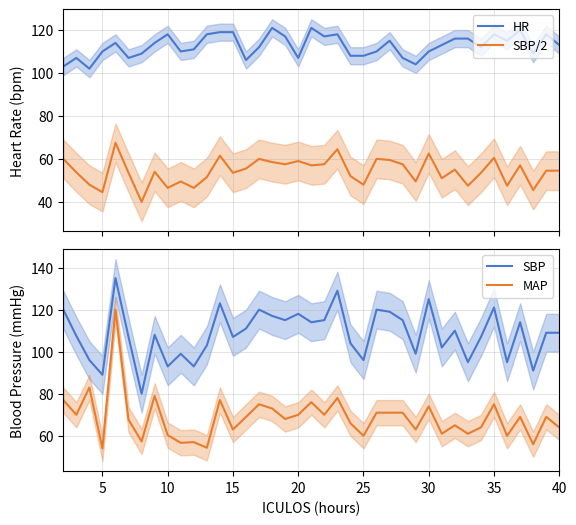

True or false: SBP/2 and HR intersect in this chart.

False